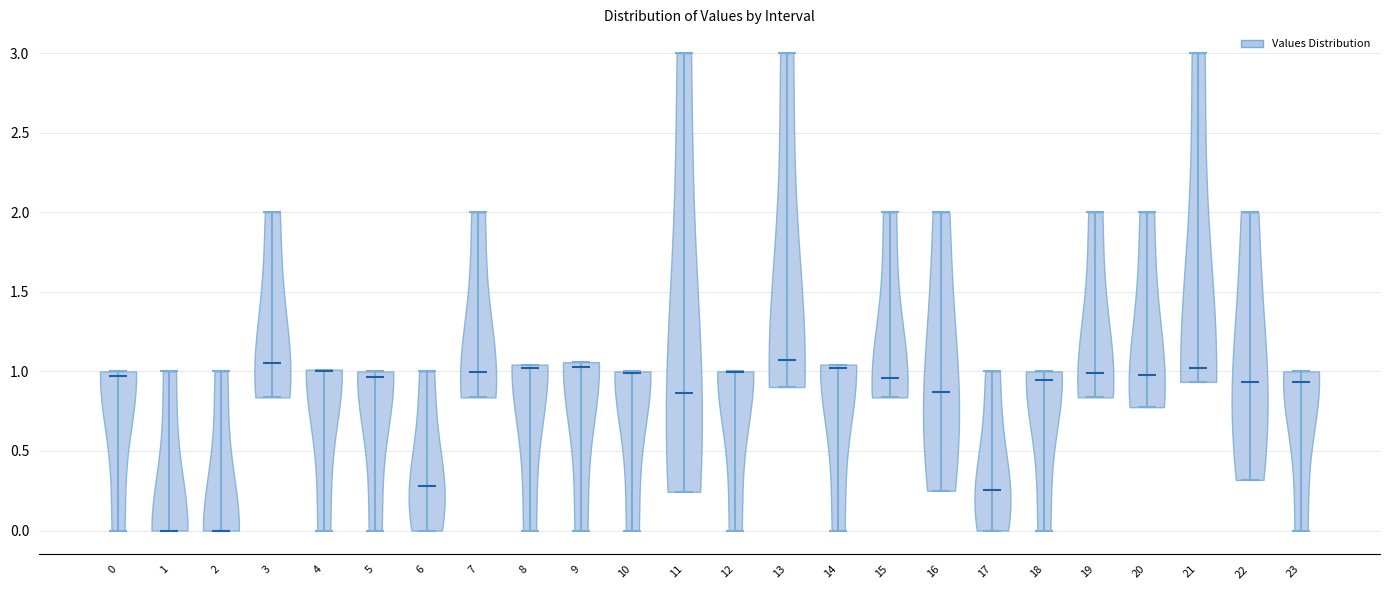

Reading left to right, read every violin against the y-axis: where its median line is, and the lowest and highest points it reaches. The values are not printed on the chart, so give them approximately, as read against the axis.

0: median line 0.95, lowest point 0.00, highest point 1.00
1: median line 0.00, lowest point 0.00, highest point 1.00
2: median line 0.00, lowest point 0.00, highest point 1.00
3: median line 1.05, lowest point 0.85, highest point 2.00
4: median line 1.00, lowest point 0.00, highest point 1.00
5: median line 0.95, lowest point 0.00, highest point 1.00
6: median line 0.30, lowest point 0.00, highest point 1.00
7: median line 1.00, lowest point 0.85, highest point 2.00
8: median line 1.00, lowest point 0.00, highest point 1.05
9: median line 1.05, lowest point 0.00, highest point 1.05
10: median line 1.00, lowest point 0.00, highest point 1.00
11: median line 0.85, lowest point 0.25, highest point 3.00
12: median line 1.00, lowest point 0.00, highest point 1.00
13: median line 1.05, lowest point 0.90, highest point 3.00
14: median line 1.00, lowest point 0.00, highest point 1.05
15: median line 0.95, lowest point 0.85, highest point 2.00
16: median line 0.85, lowest point 0.25, highest point 2.00
17: median line 0.25, lowest point 0.00, highest point 1.00
18: median line 0.95, lowest point 0.00, highest point 1.00
19: median line 1.00, lowest point 0.85, highest point 2.00
20: median line 1.00, lowest point 0.80, highest point 2.00
21: median line 1.00, lowest point 0.95, highest point 3.00
22: median line 0.95, lowest point 0.30, highest point 2.00
23: median line 0.95, lowest point 0.00, highest point 1.00